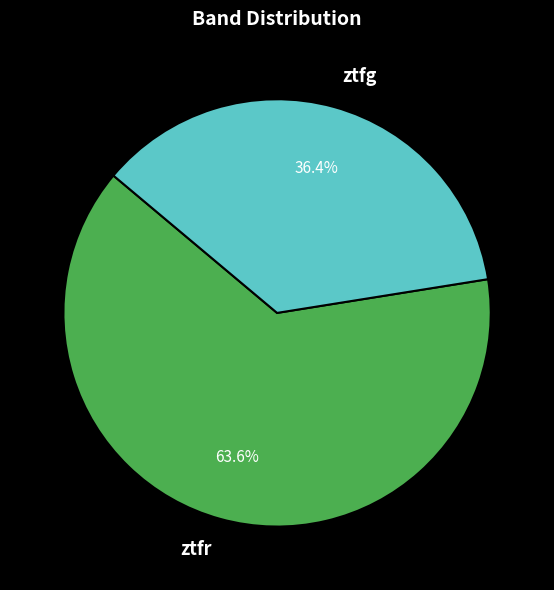

Rank the categories by value from lowest to highest.

ztfg, ztfr